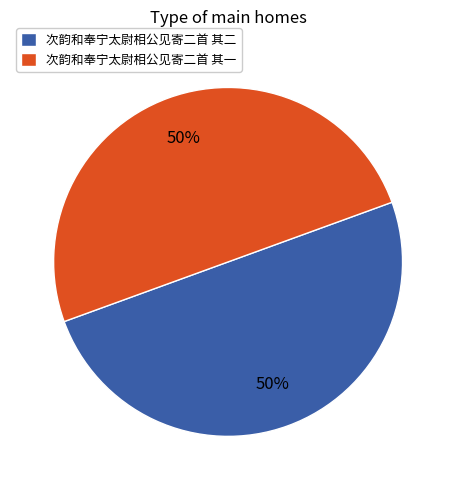

Is it true that 次韵和奉宁太尉相公见寄二首 其一 is 41% of the pie?

False